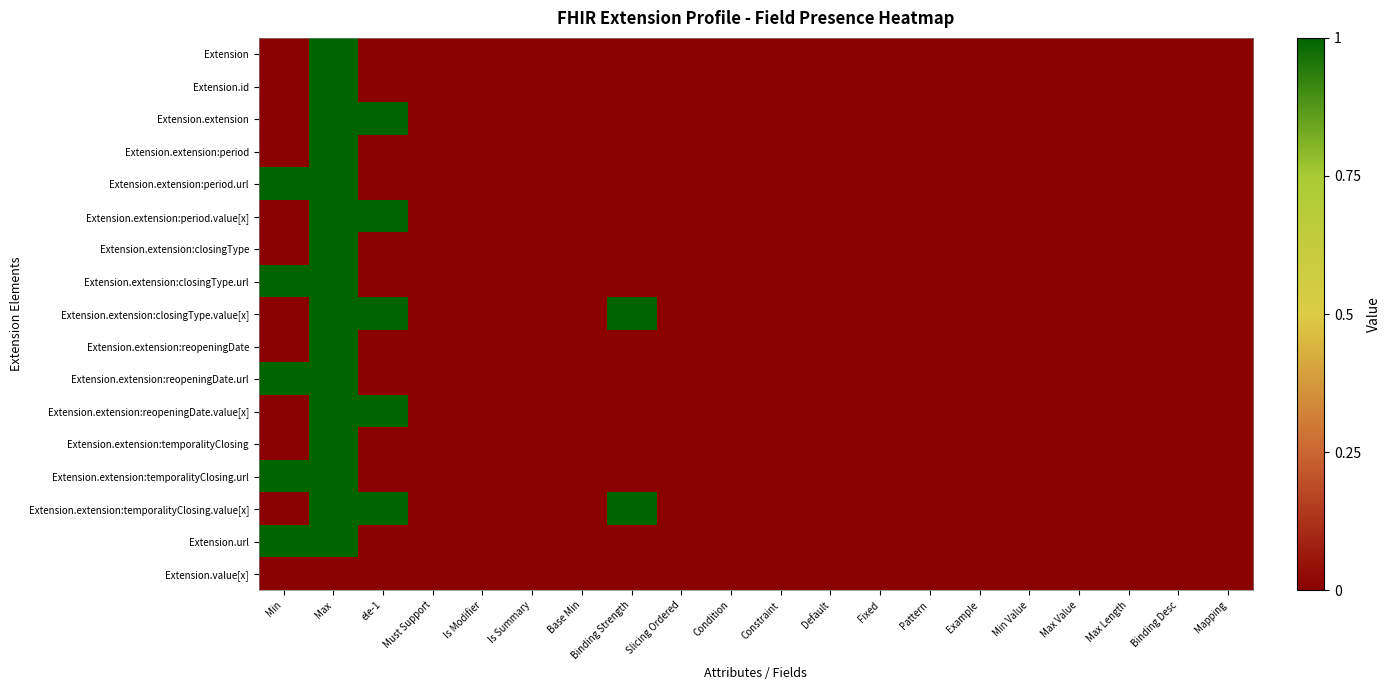

Rank the series by their maximum value, from lowest to highest.

Extension.value[x], Extension, Extension.id, Extension.extension, Extension.extension:period, Extension.extension:period.url, Extension.extension:period.value[x], Extension.extension:closingType, Extension.extension:closingType.url, Extension.extension:closingType.value[x], Extension.extension:reopeningDate, Extension.extension:reopeningDate.url, Extension.extension:reopeningDate.value[x], Extension.extension:temporalityClosing, Extension.extension:temporalityClosing.url, Extension.extension:temporalityClosing.value[x], Extension.url